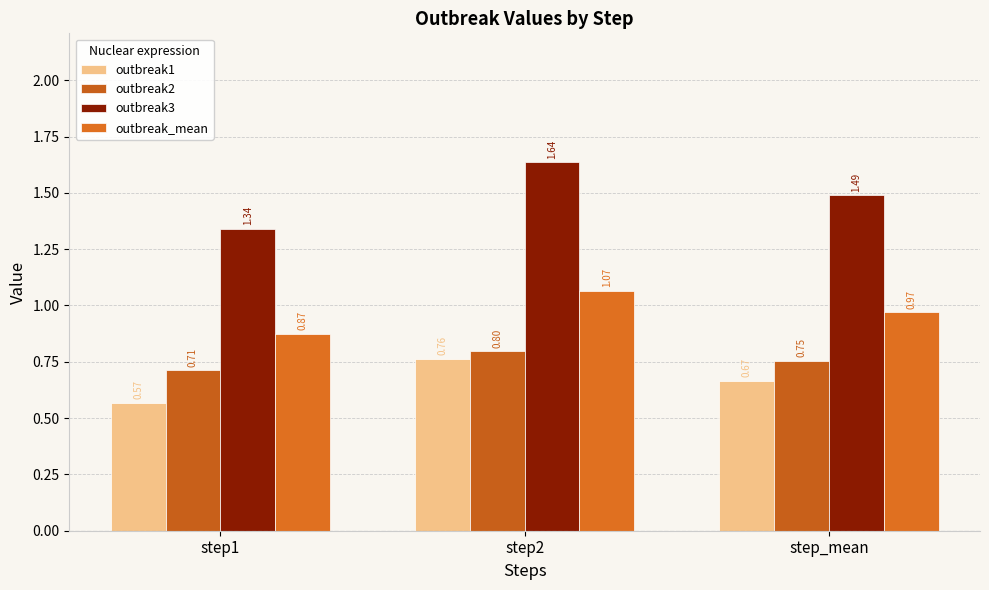

Reading left to right, extract all data points from this chart.

outbreak1: step1=0.6	step2=0.8	step_mean=0.7
outbreak2: step1=0.7	step2=0.8	step_mean=0.8
outbreak3: step1=1.3	step2=1.6	step_mean=1.5
outbreak_mean: step1=0.9	step2=1.1	step_mean=1.0